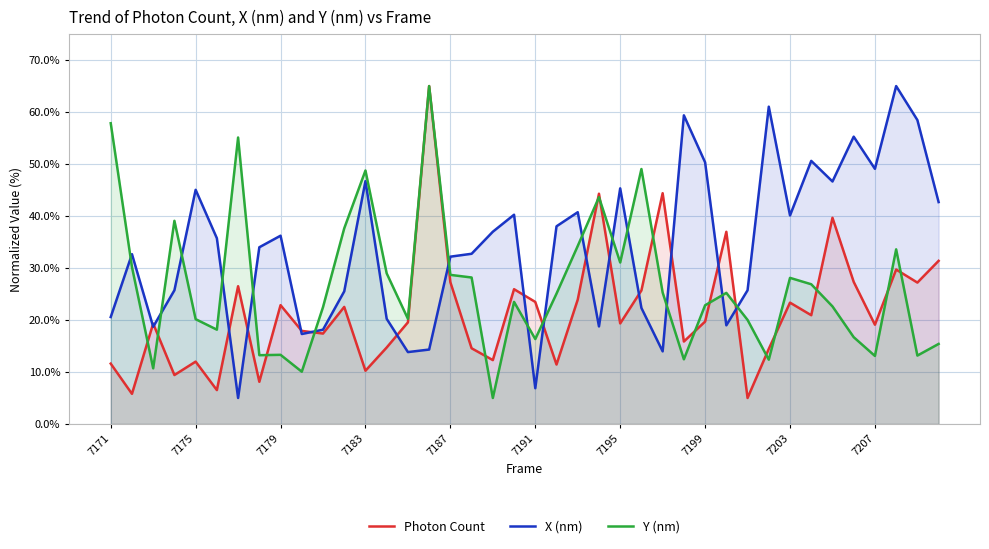

At how many categories does at least one series exceed 13?

40